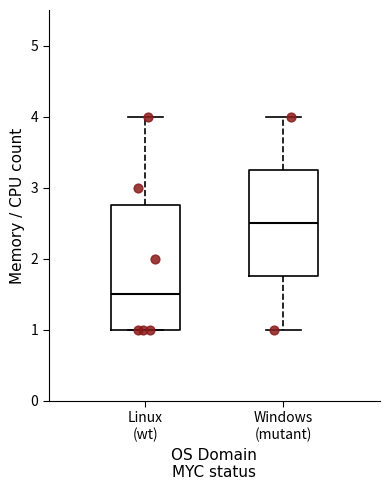

Which box's median line is the highest?

Windows (mutant)